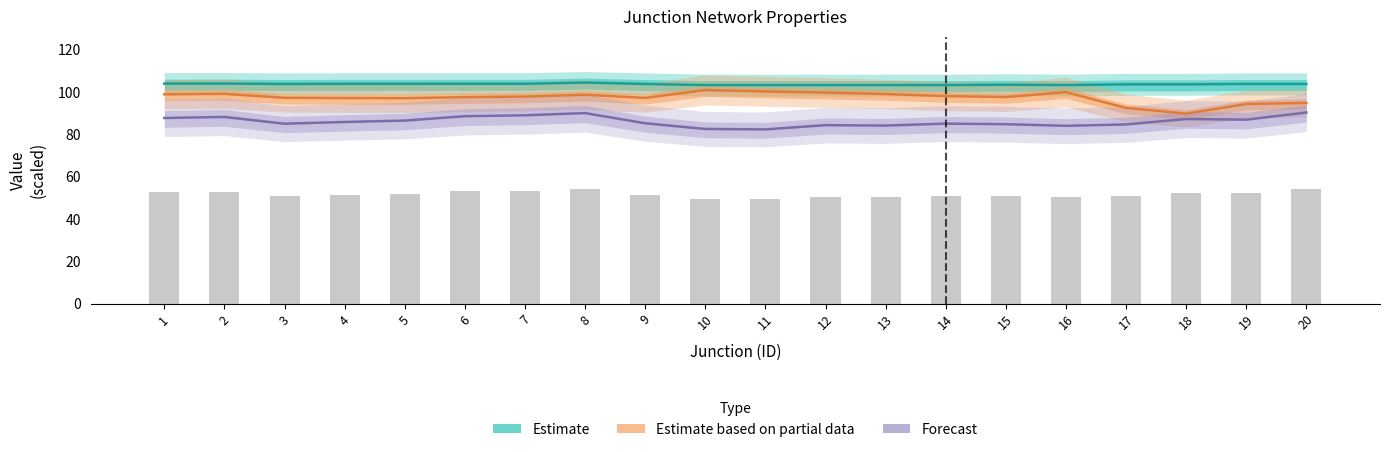

True or false: Estimate based on partial data has a value of 51.9 at 16.

False